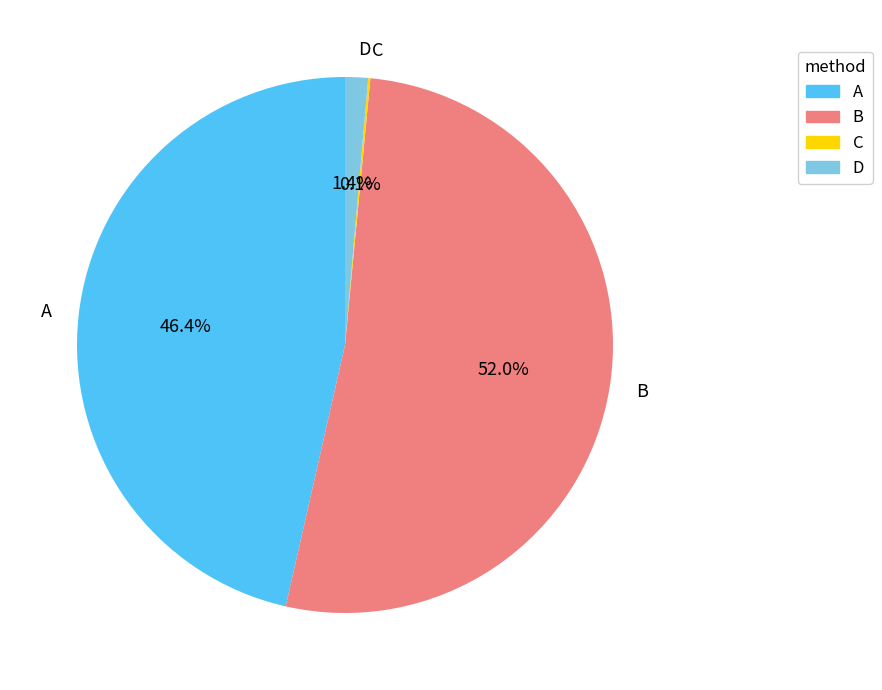

Is B the majority of the pie?

Yes